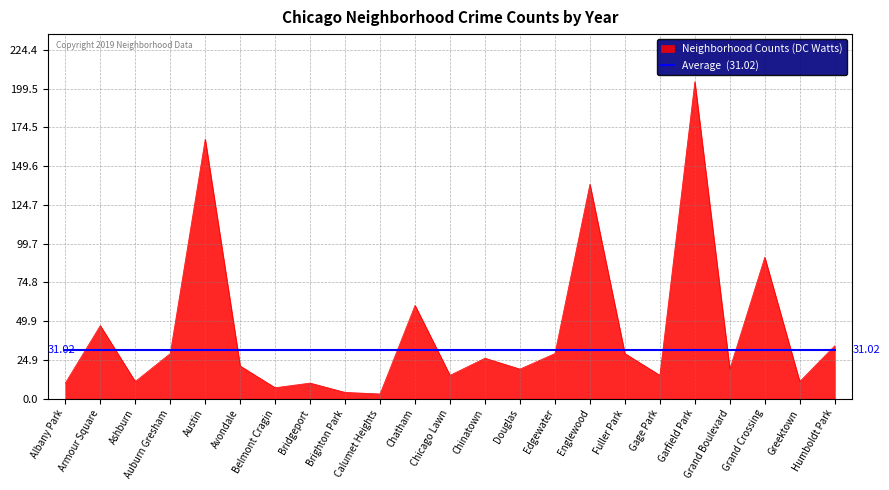

At which category is the sum across all series the highest?

Garfield Park